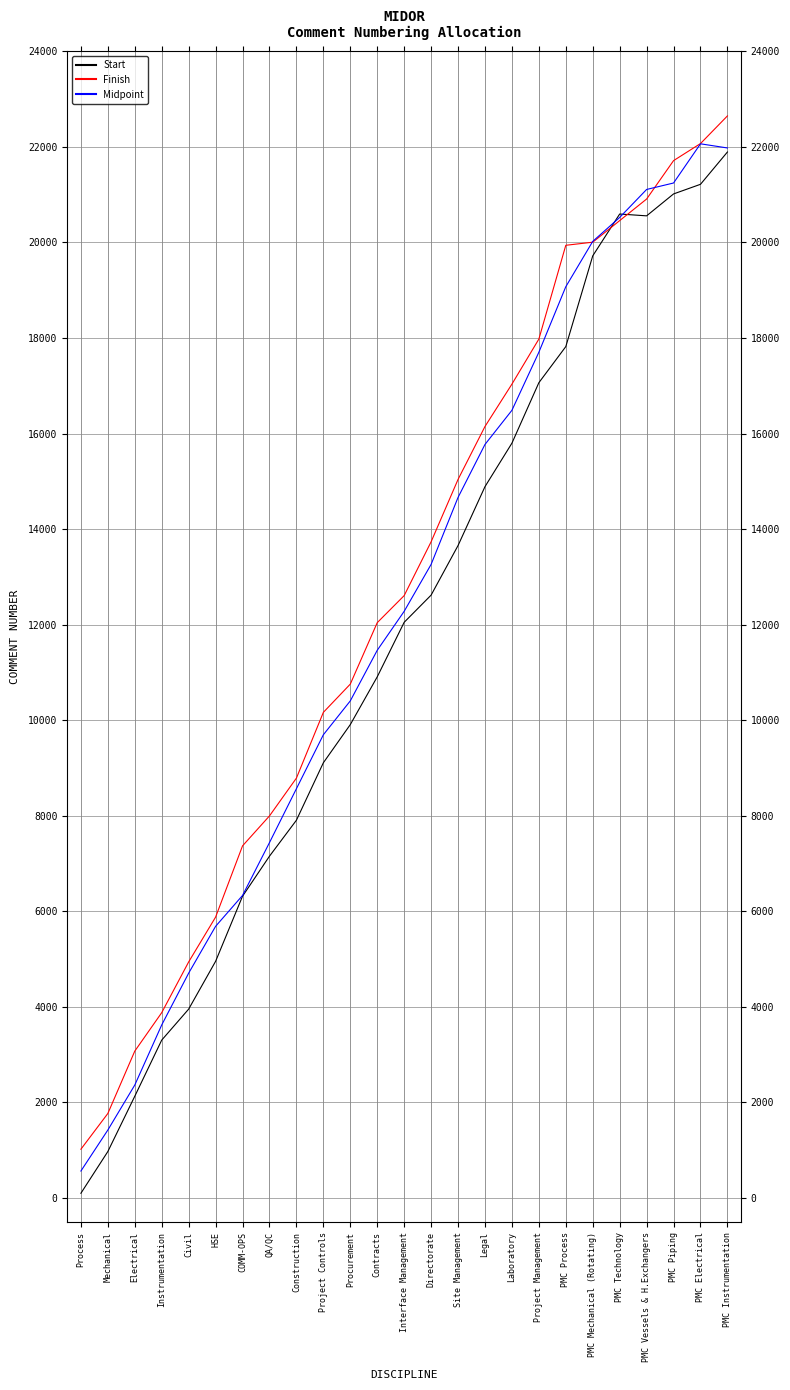

Is it true that Finish equals 12394.5 at Project Management?

False